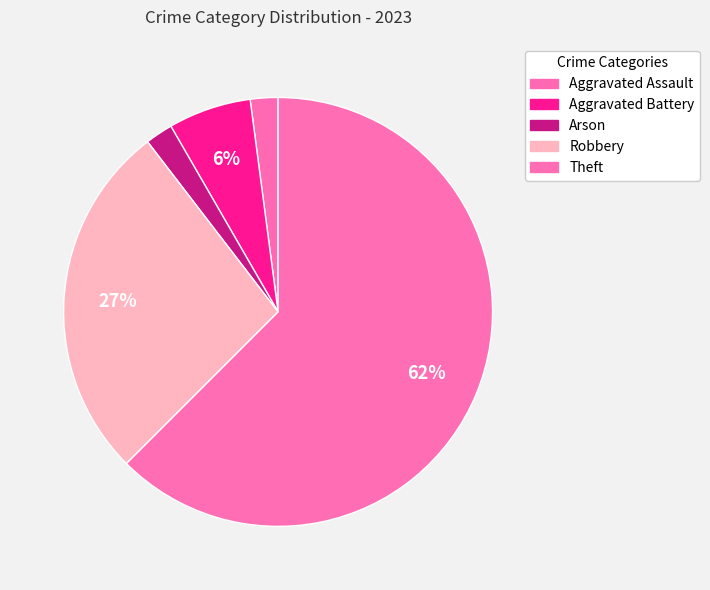

Count the number of slices in the pie.

5